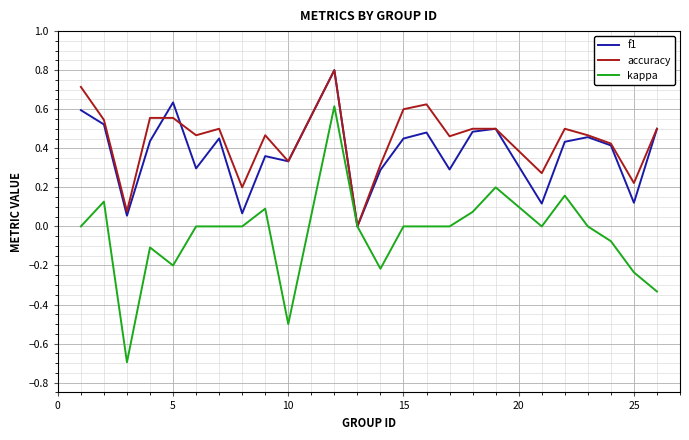

Which series has the largest range (max minus min)?

kappa